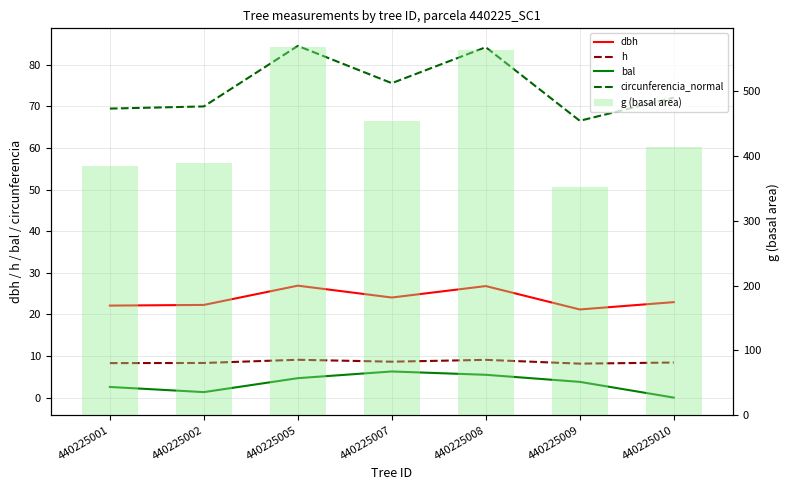

What are all the series names shown in the legend?

dbh, h, bal, circunferencia_normal, g (basal area)